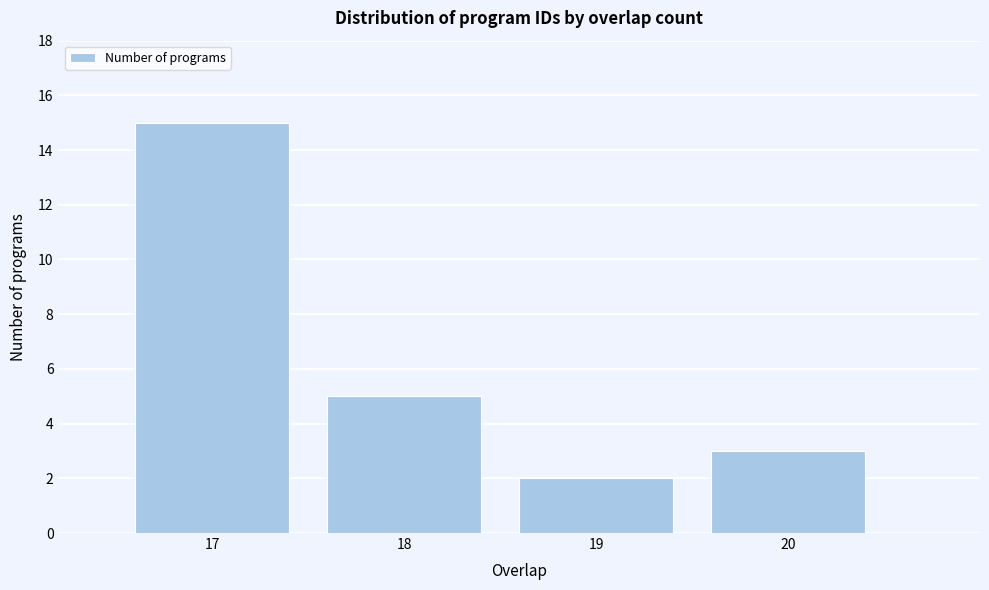

Reading left to right, list every bar in this chart as the range it spans on the x-axis followed by its height. The values are not printed on the chart, so give them approximately, as read against the axis.

16.5 to 17.5: 15
17.5 to 18.5: 5
18.5 to 19.5: 2
19.5 to 20.5: 3